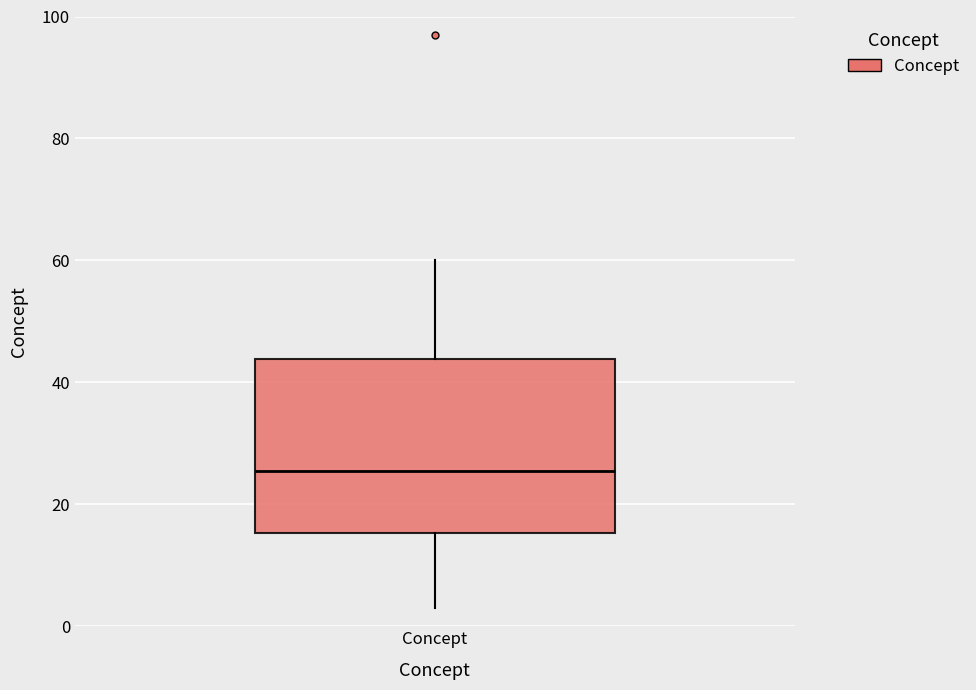

Transcribe this box plot: give where the median line is, the range the box spans, and where the two whiskers end, as read against the y-axis. The values are not printed on the chart, so give them approximately, as read against the axis.

median 26, box 16 to 44, whiskers 4 to 60